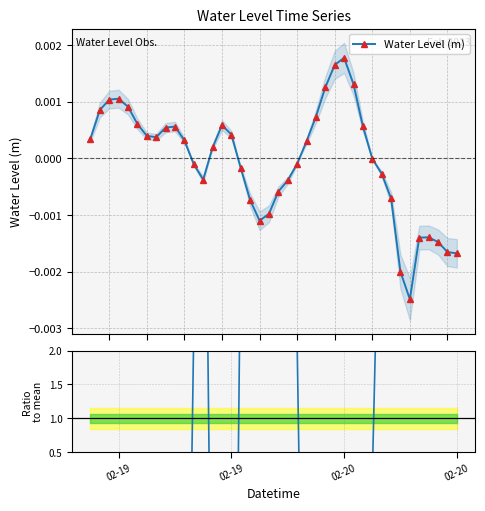

True or false: Water Level (m) has more than 2 points higher than both neighbors.

True